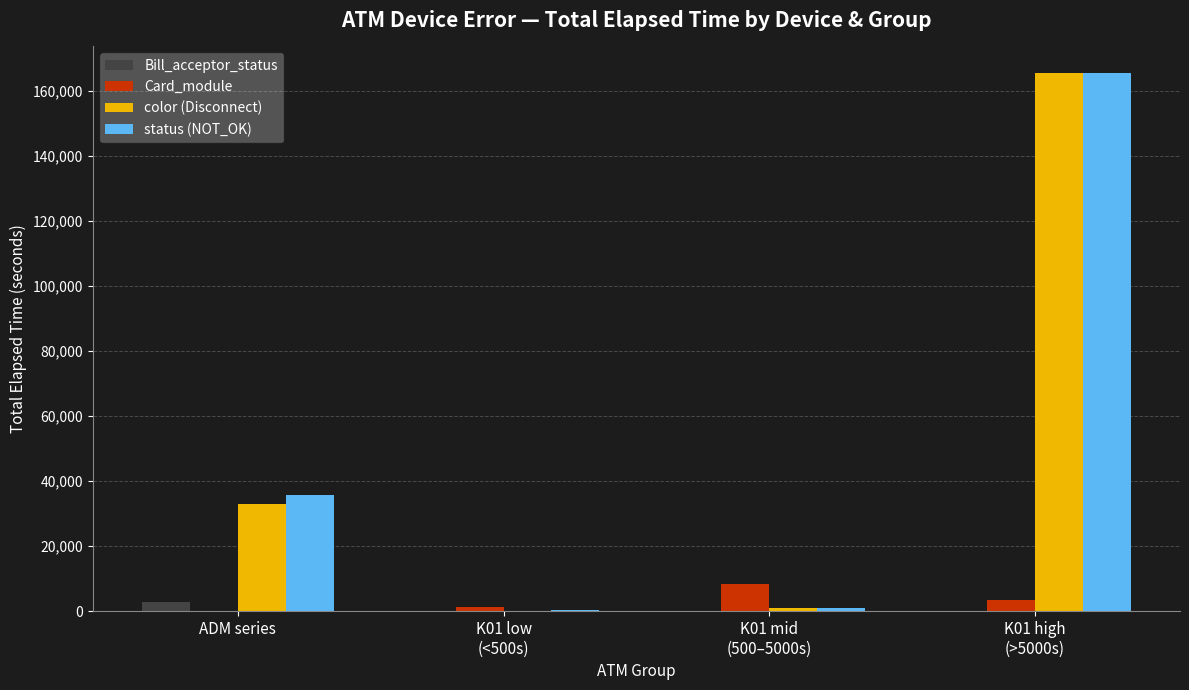

At which label is status (NOT_OK) closest to 82837?

ADM series